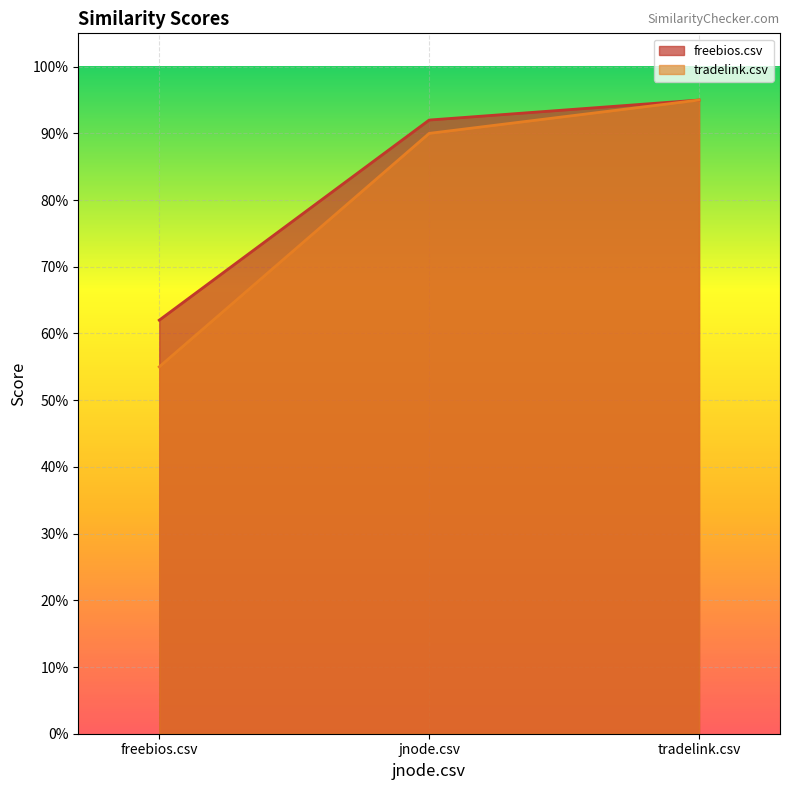

What is the minimum value shown in the chart?

0.6